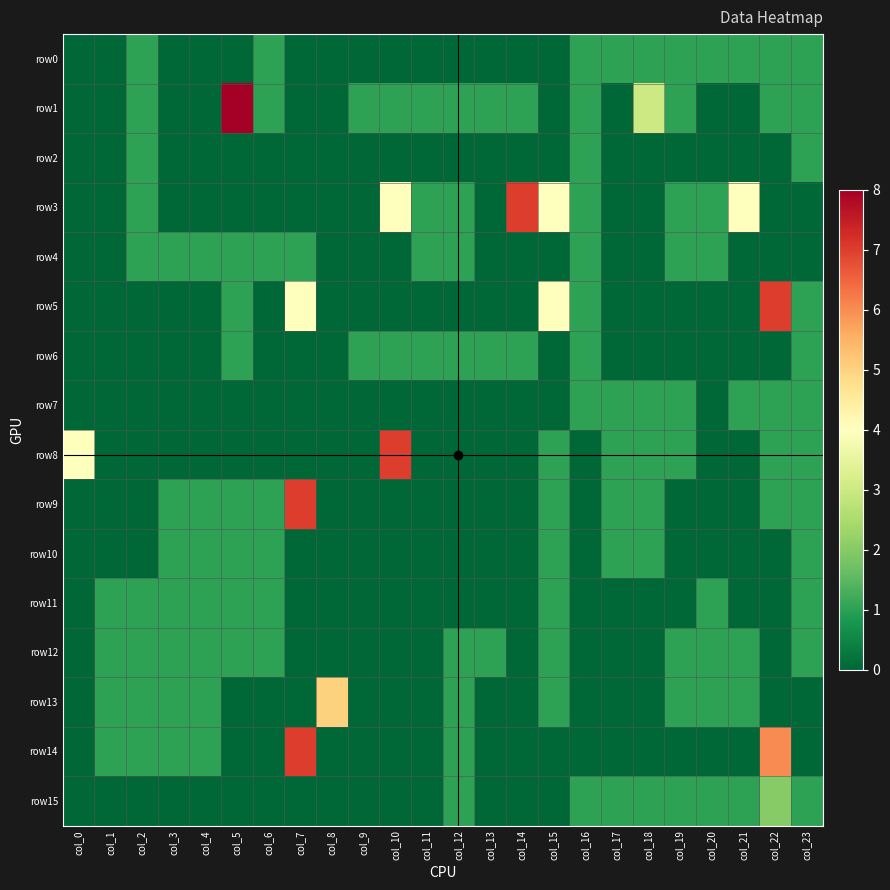

Which has a higher value, col_2 or col_11?

col_2